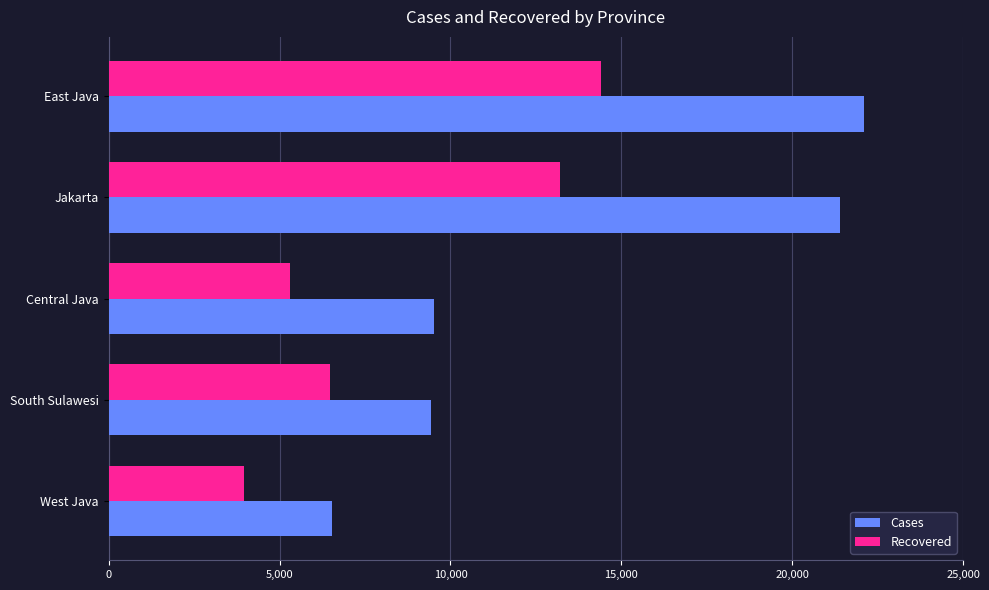

Rank the series by their maximum value, from highest to lowest.

Cases, Recovered